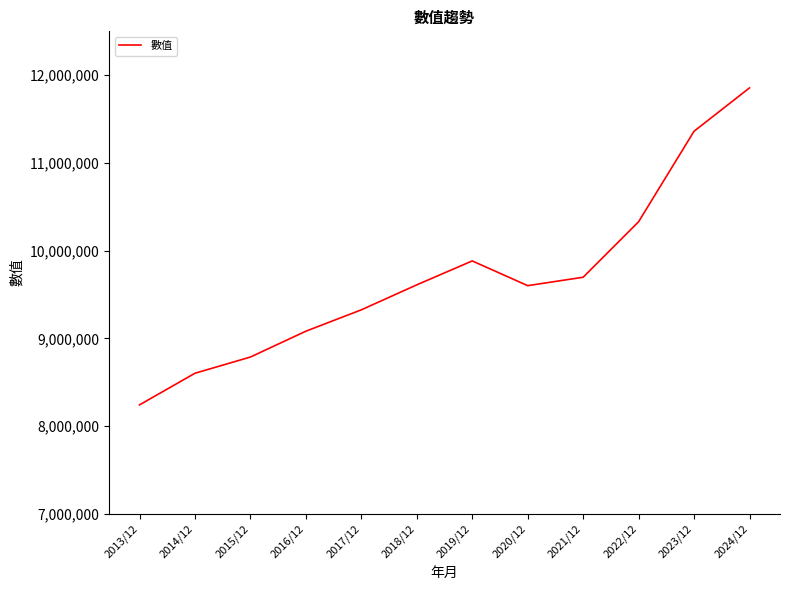

The chart shows a value of 9325676 at 2017/12. True or false?

True